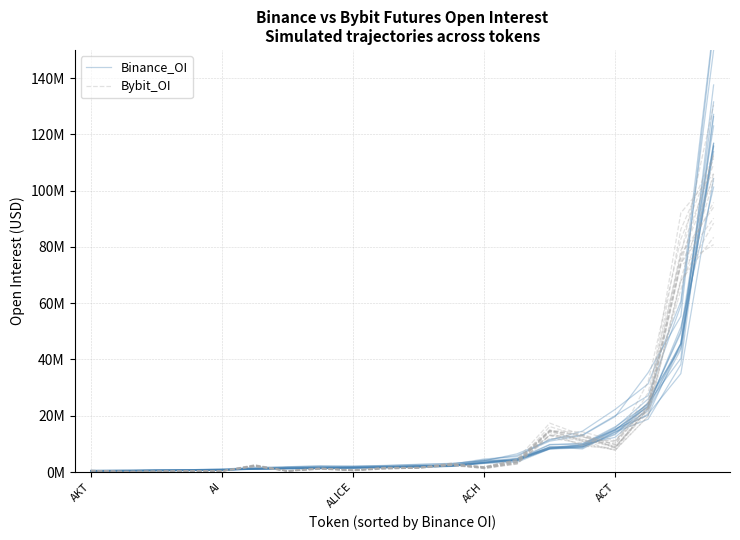

What position from the right is ACT?

4